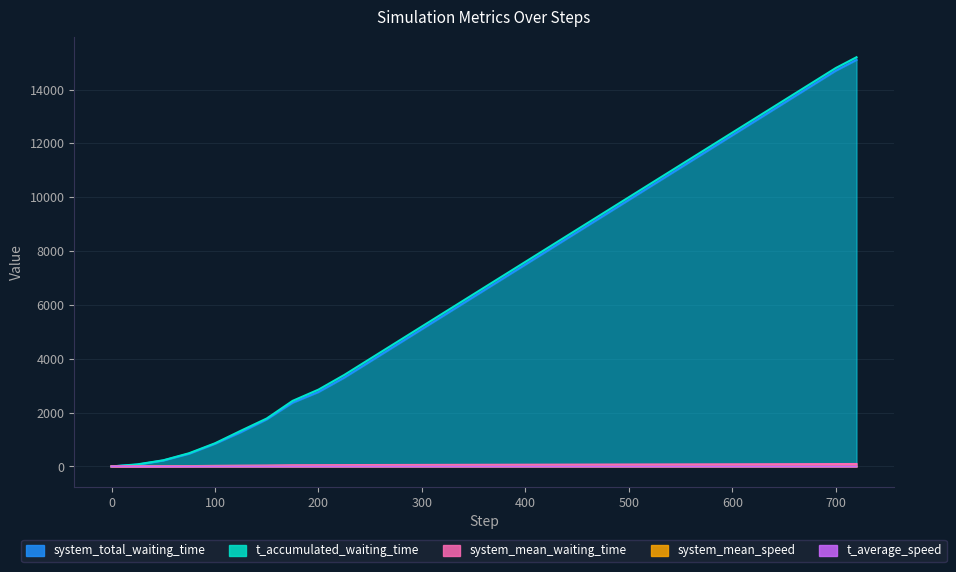

What is the maximum value shown in the chart?

15200.0